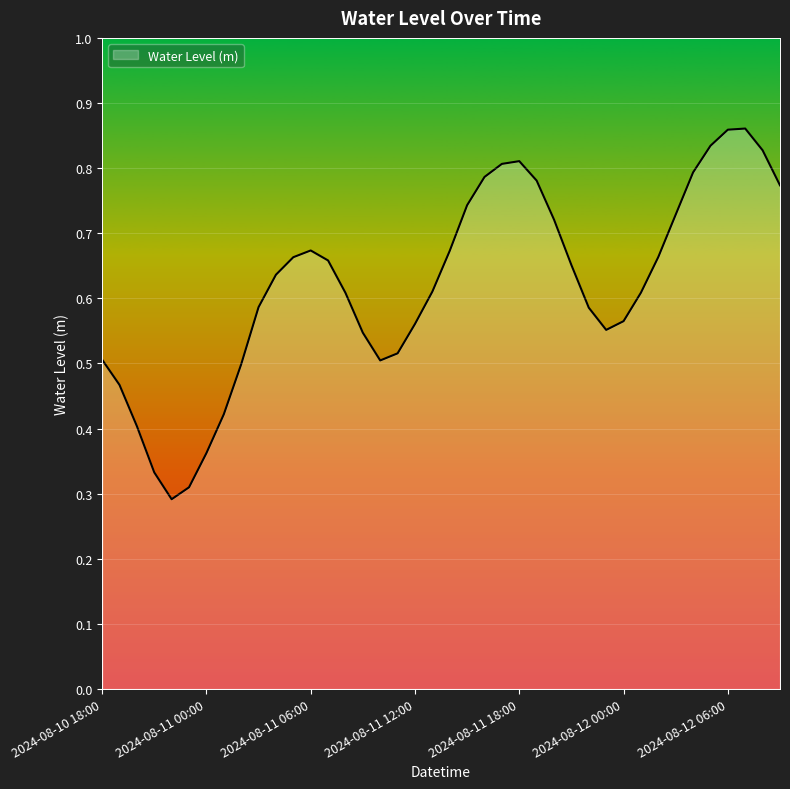

How many lines are shown in the chart?

1